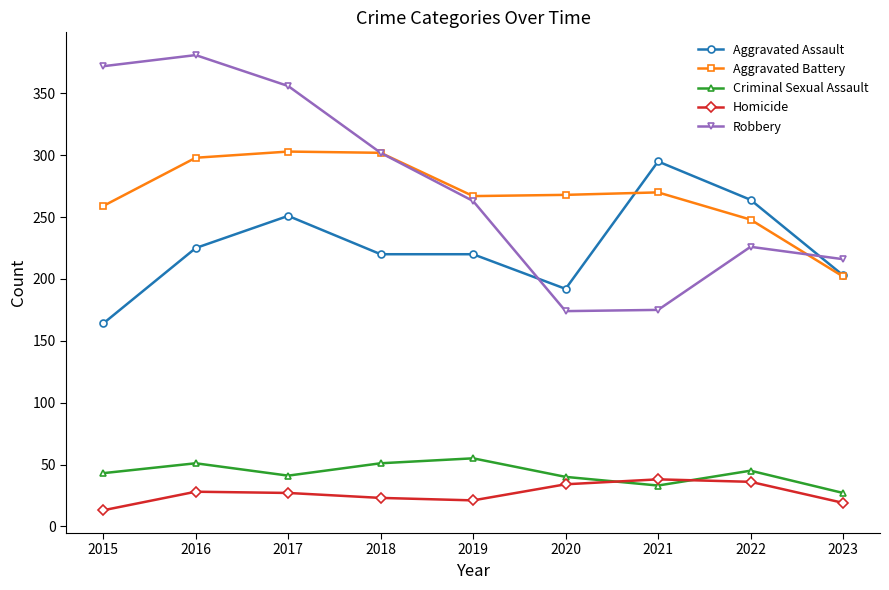

The value of Robbery at 2022 is 317. True or false?

False